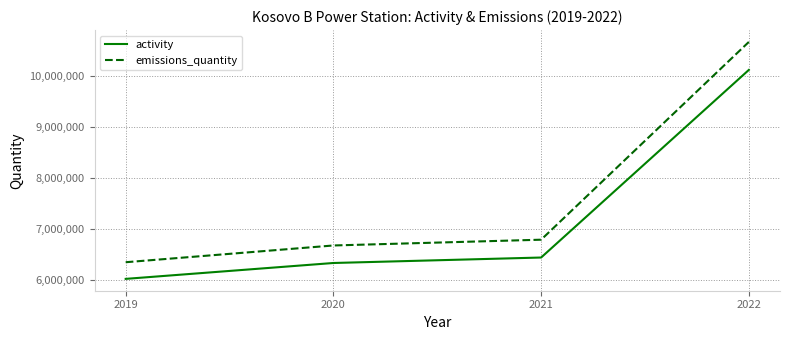

Which category has the highest value in the activity series?

2022